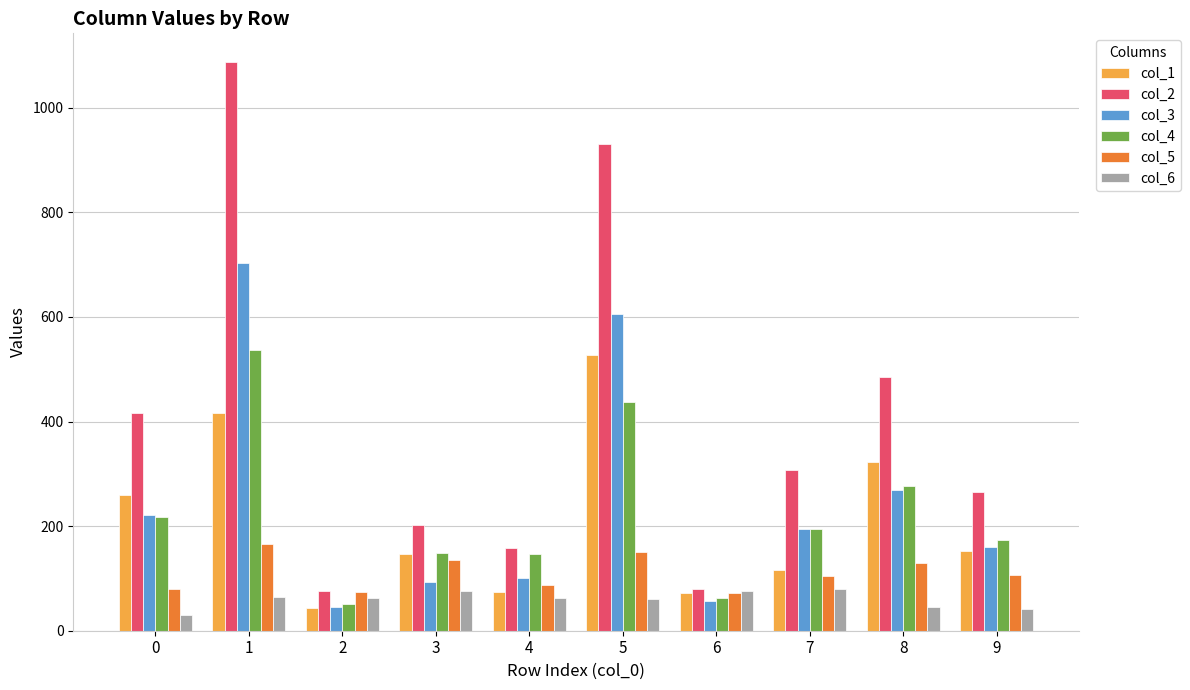

How many groups of bars are there?

10